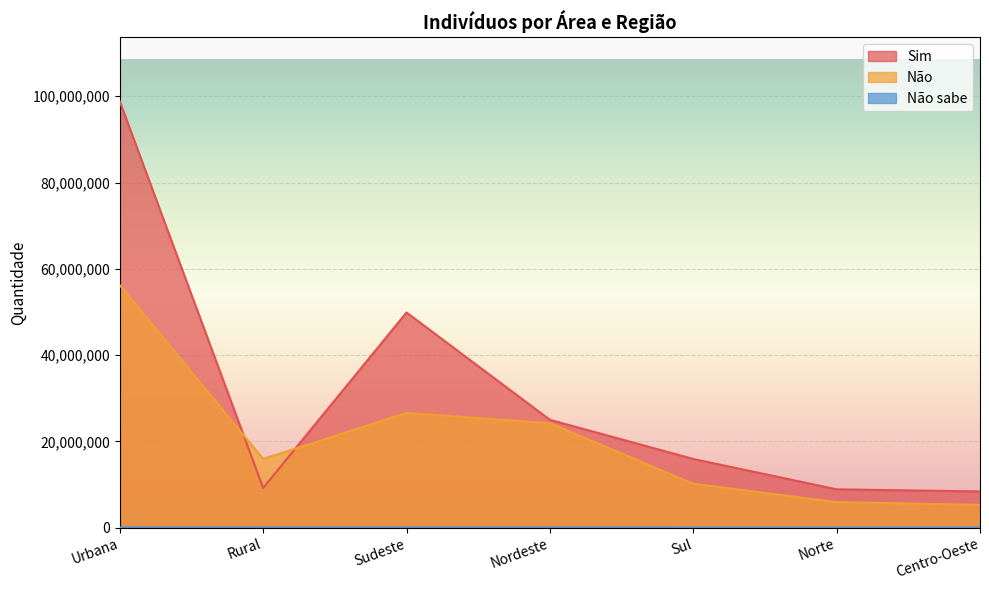

Which label corresponds to the smallest value in the chart?

Norte